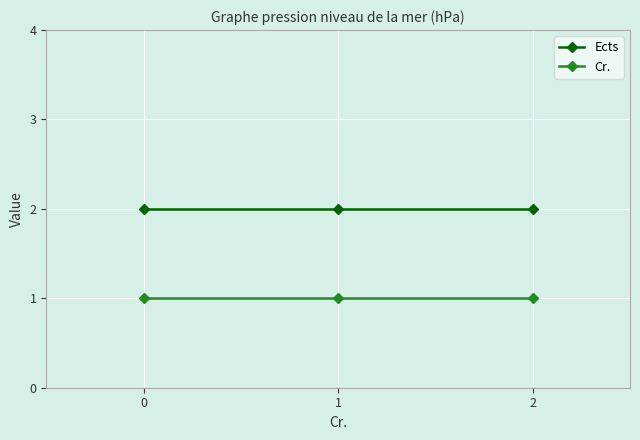

Rank the series by their maximum value, from highest to lowest.

Ects, Cr.